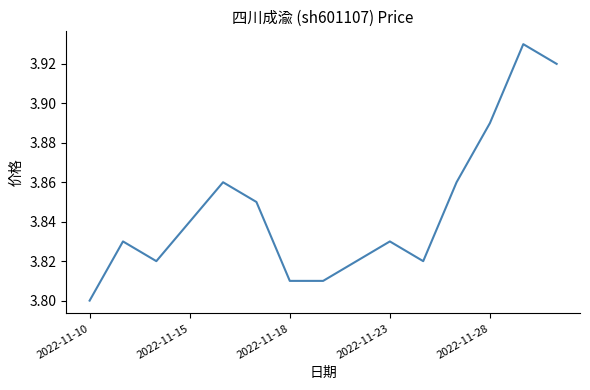

True or false: there are more than 2 points higher than both neighbors.

True